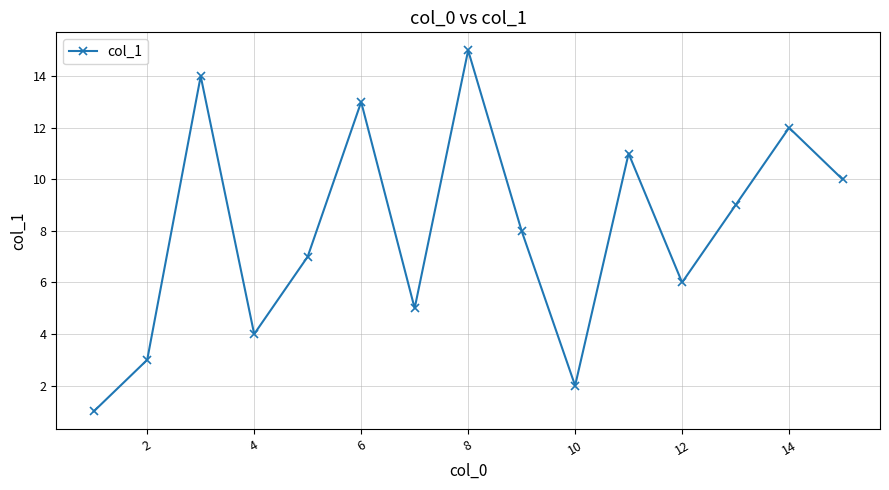

What is the difference between the second highest and second lowest values?

12